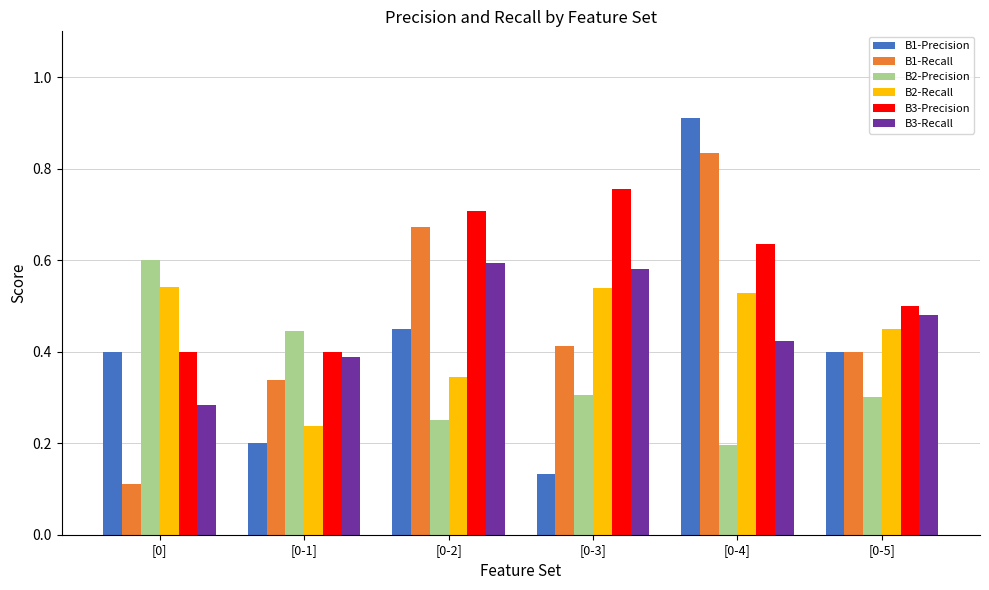

How many B2-Precision values are between 0 and 1?

6